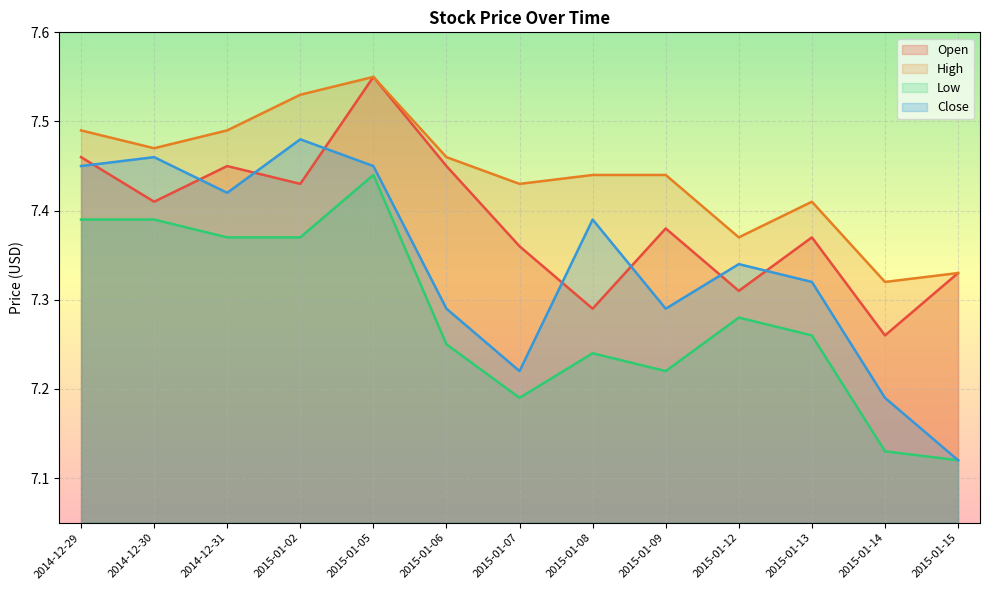

What is the greatest value displayed?

7.5